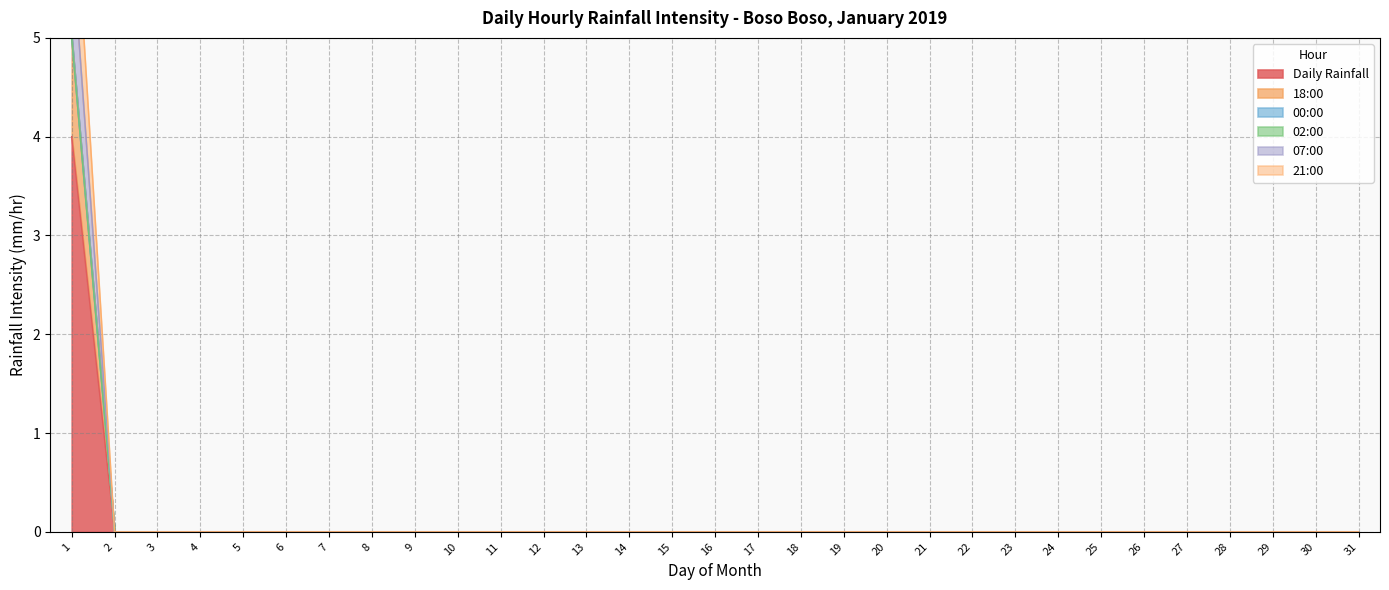

Is it true that Daily Rainfall equals 0 at 6?

True